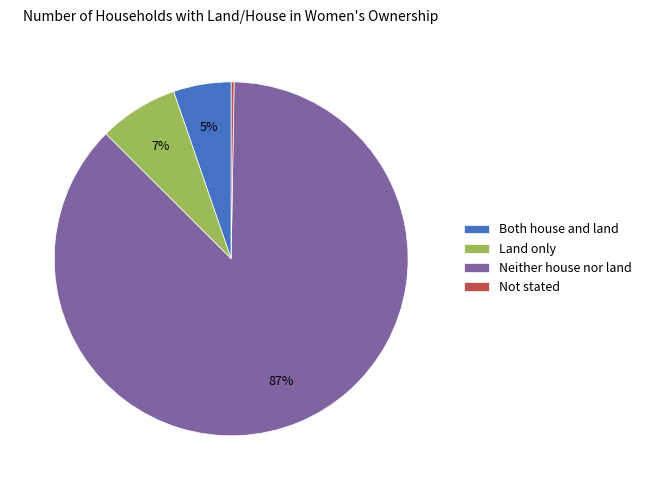

Do Land only and Neither house nor land together represent more than half of the pie?

Yes